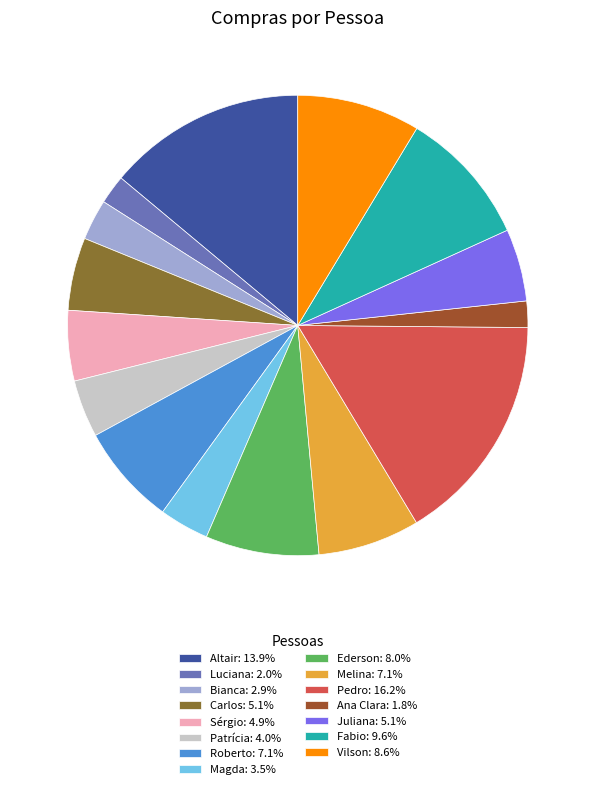

Is there any slice that represents more than half of the pie?

No